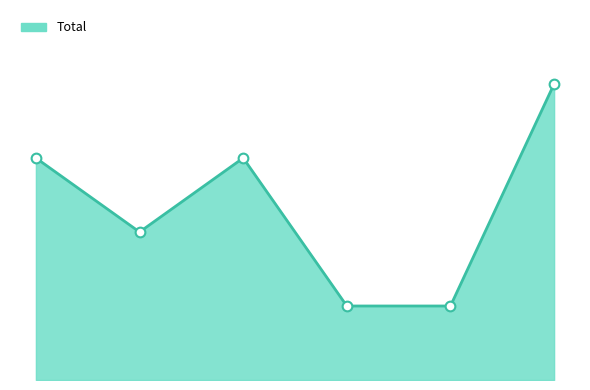

Is this an area chart (filled region under the line)?

Yes